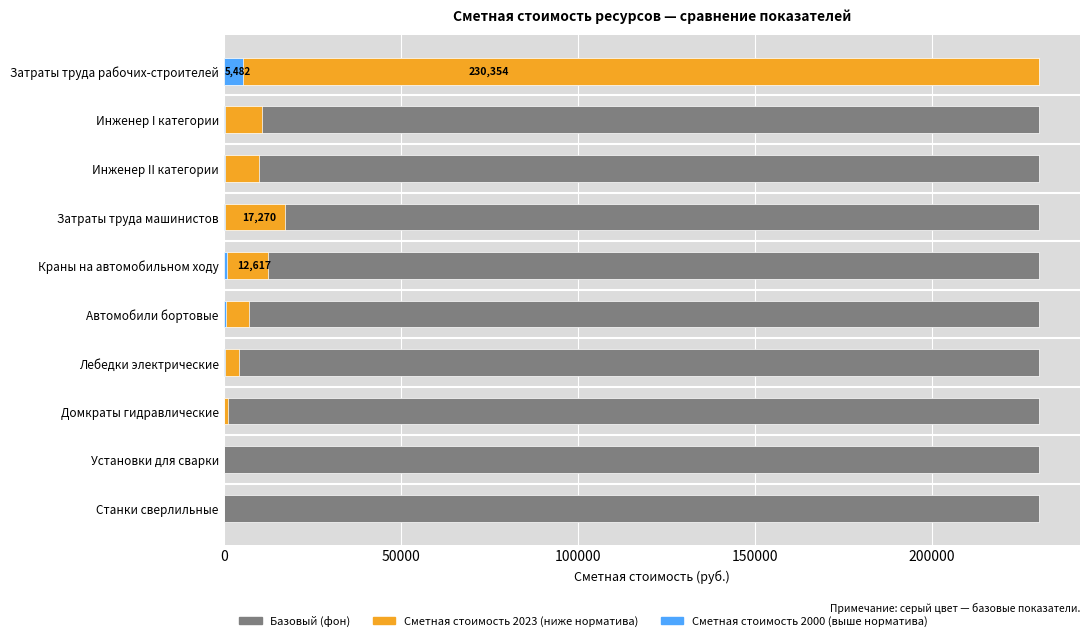

How many values in the Сметная стоимость 2000 series exceed 318?

5